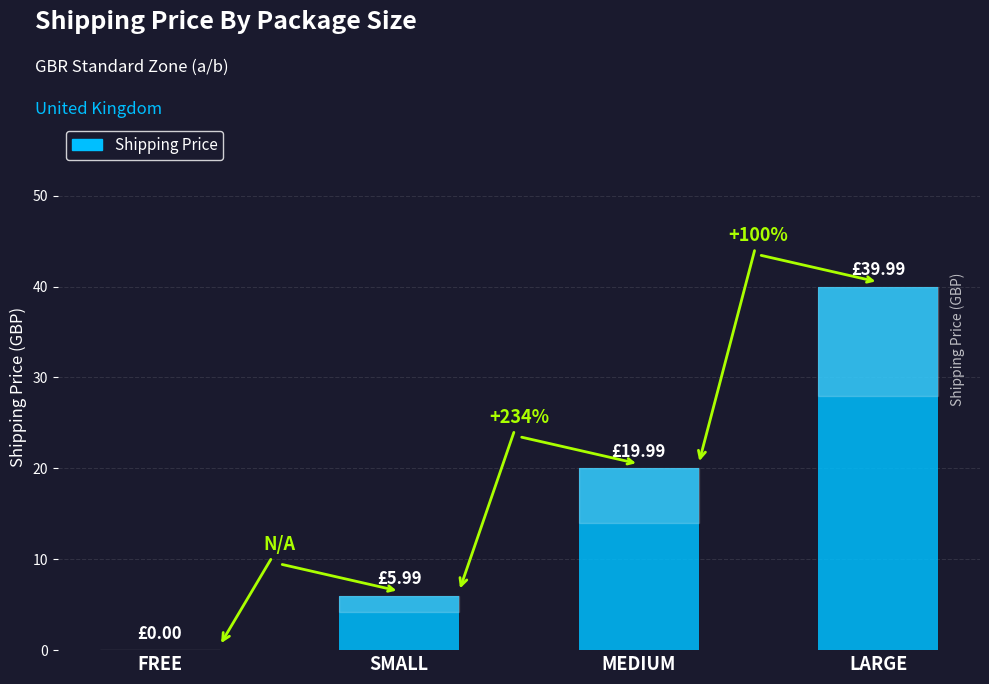

What is the difference between the maximum and minimum values?

40.0